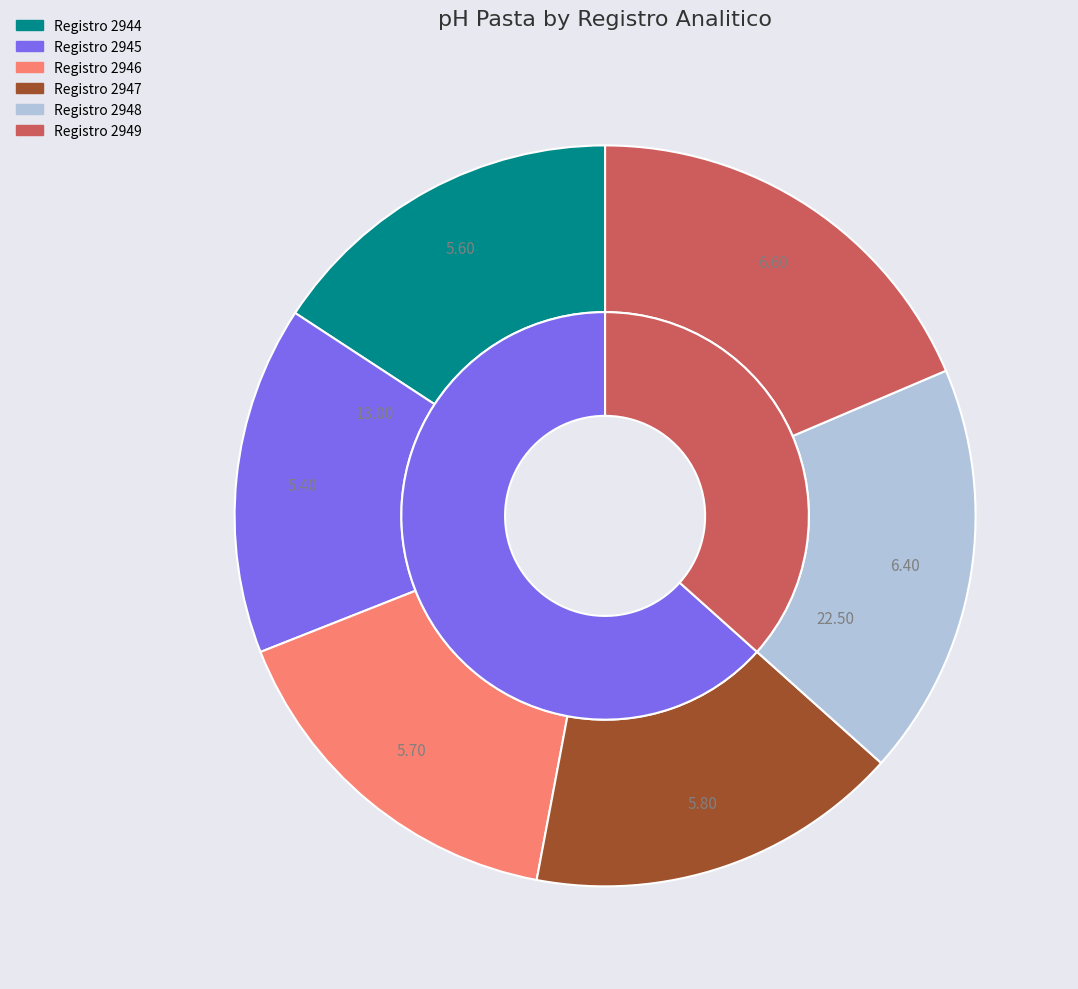

The 2947 slice represents 9% of the pie. True or false?

False